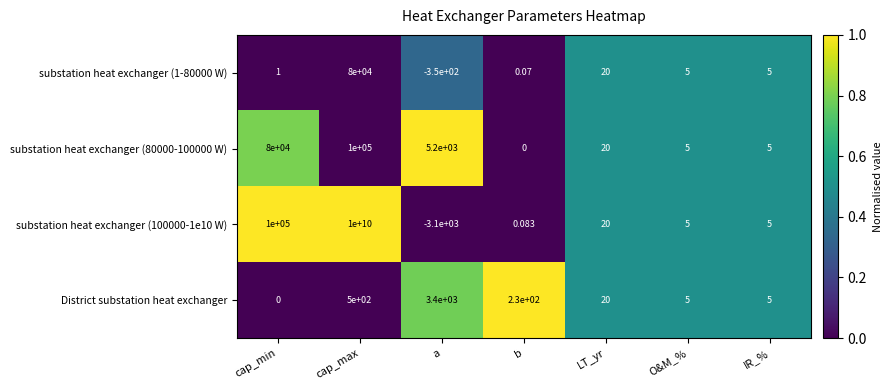

Which series has the largest total across all categories?

substation heat exchanger (100000-1e10 W)